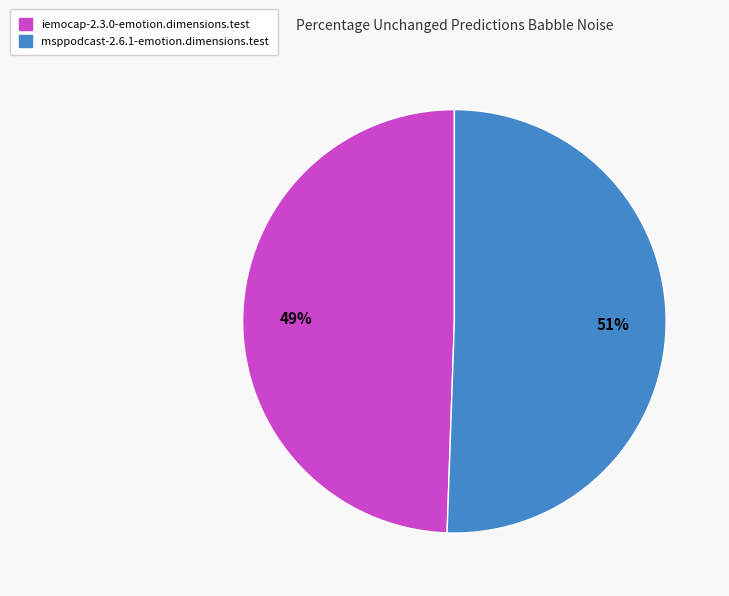

The iemocap-2.3.0-emotion.dimensions.test slice represents 49% of the pie. True or false?

True